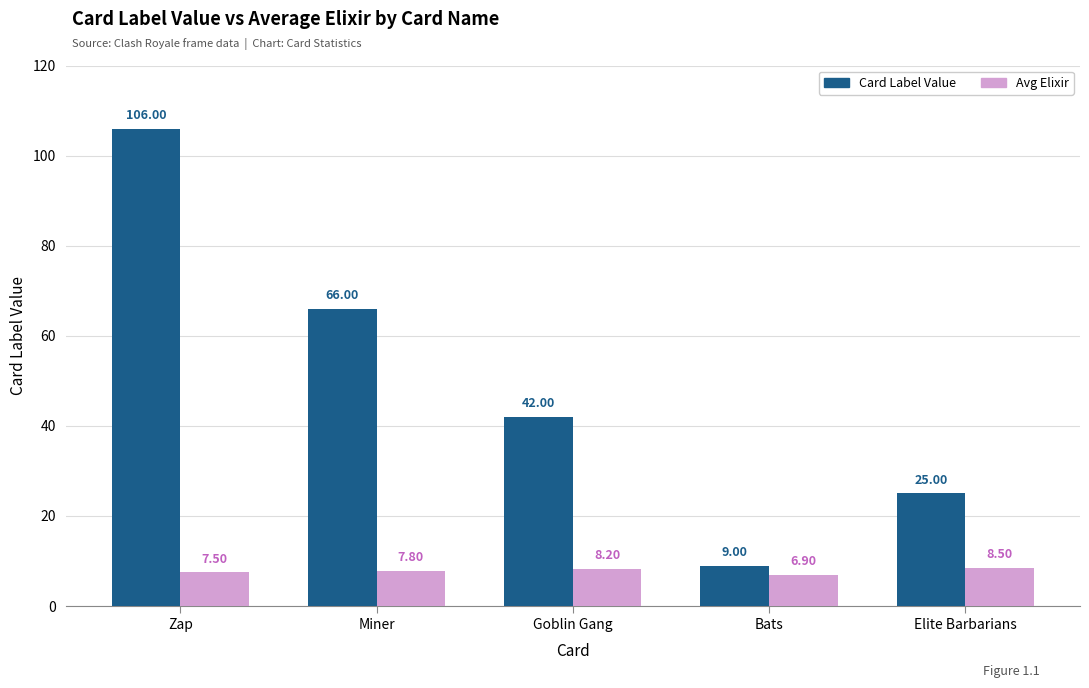

Reading right to left, transcribe all the data shown in this chart.

Card Label Value: Elite Barbarians=25.0	Bats=9.0	Goblin Gang=42.0	Miner=66.0	Zap=106.0
Avg Elixir: Elite Barbarians=8.5	Bats=6.9	Goblin Gang=8.2	Miner=7.8	Zap=7.5